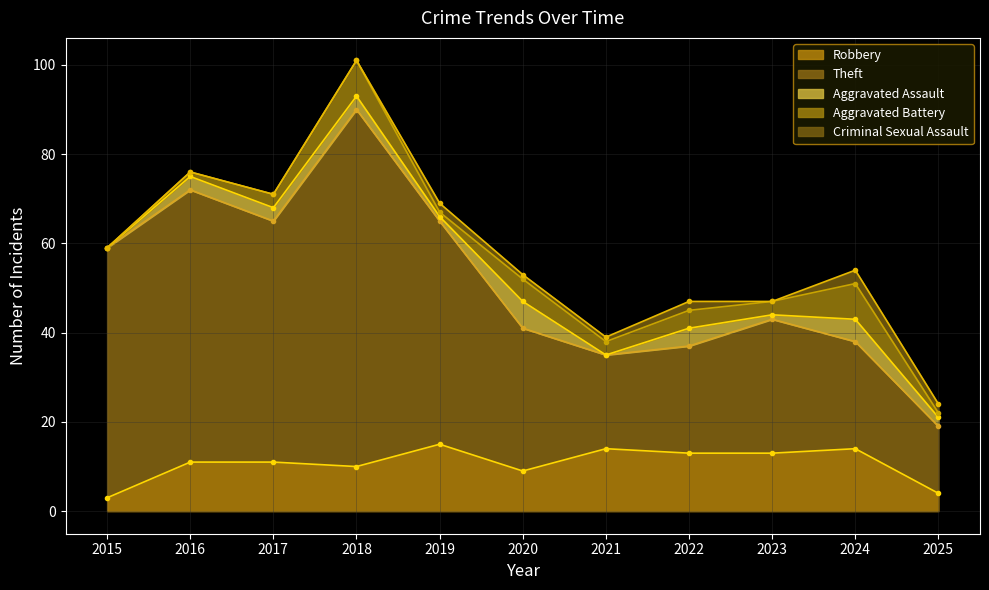

Between which two adjacent categories do Aggravated Assault and Criminal Sexual Assault first intersect?

2018 and 2019